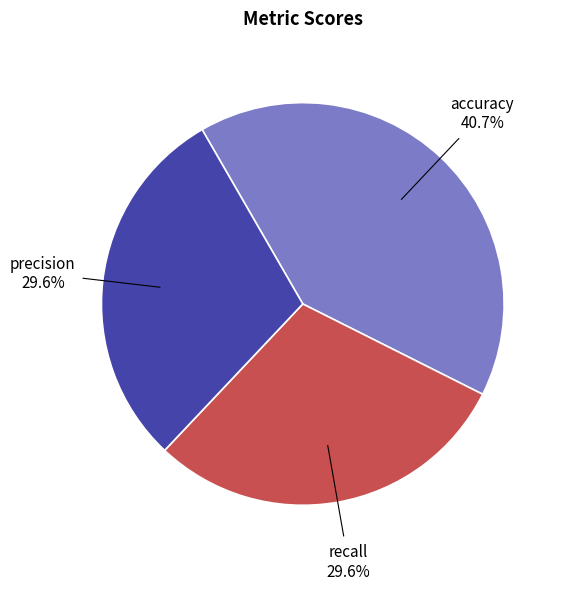

Is recall the majority of the pie?

No